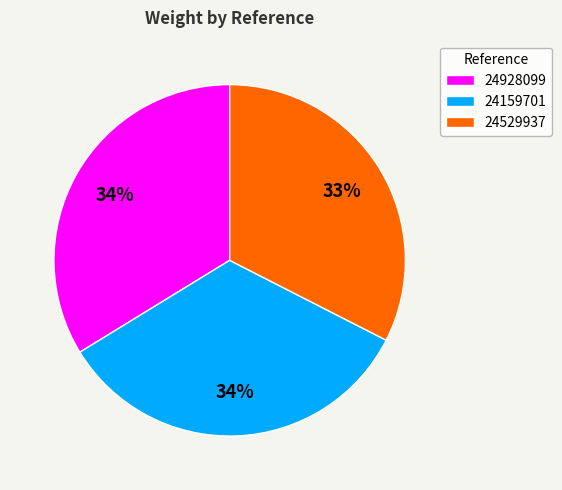

Which category has the smallest portion of the pie?

24529937